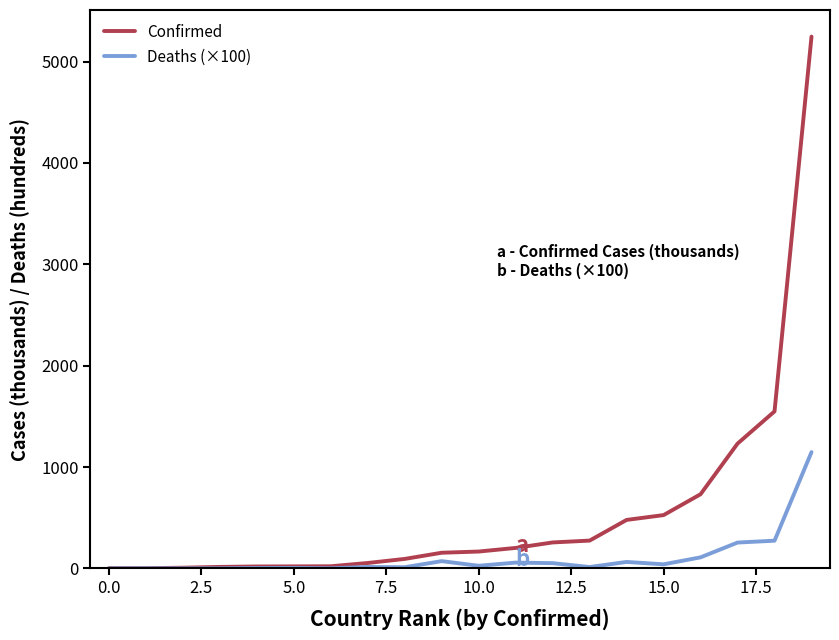

Rank the series by their average value, from highest to lowest.

Confirmed, Deaths (×100)